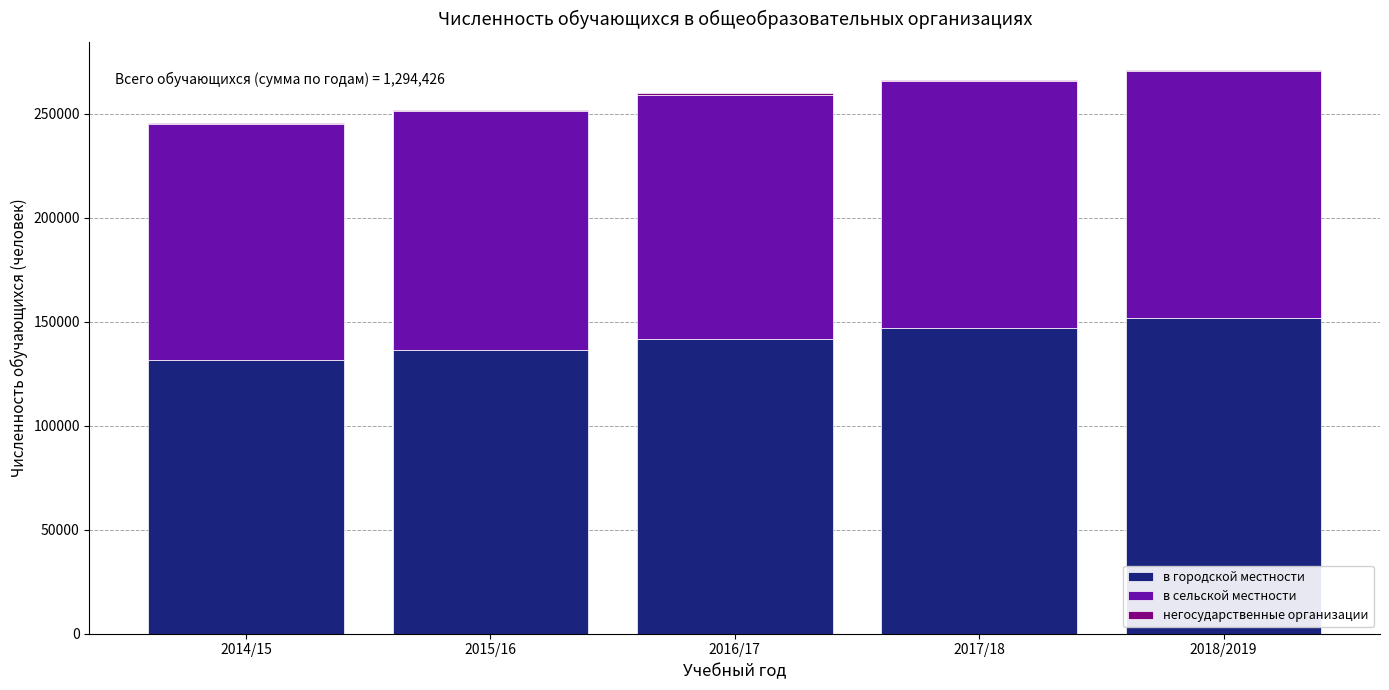

What is the sum of all в городской местности values?

708075